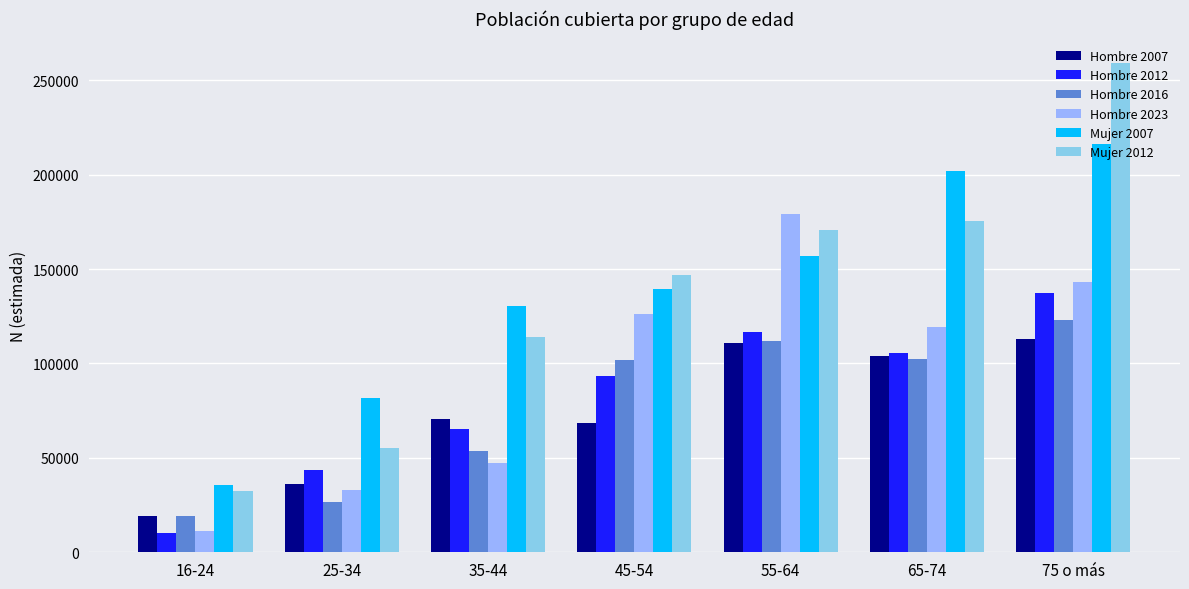

What is the sum of the Mujer 2007 values at 65-74 and 25-34?

283782